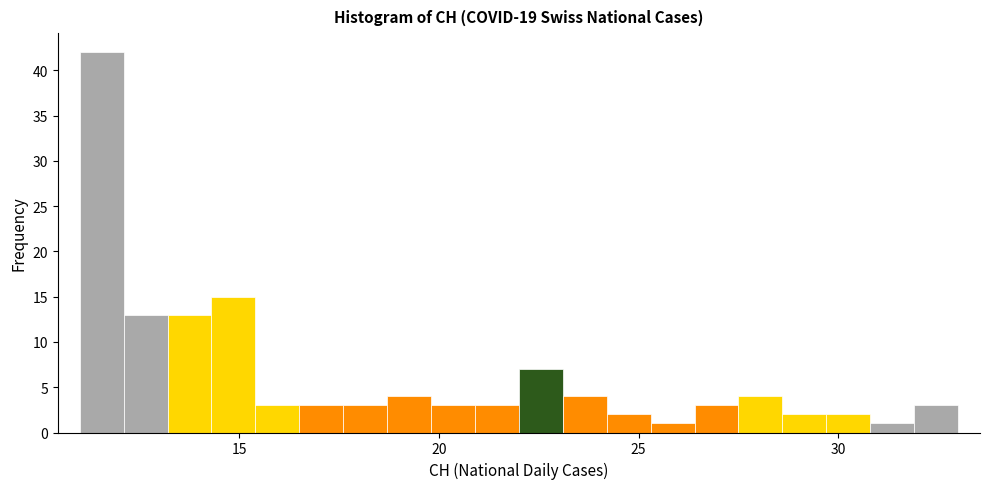

Read against the x-axis, roughly where is the centre of the tallest bar?

11.5